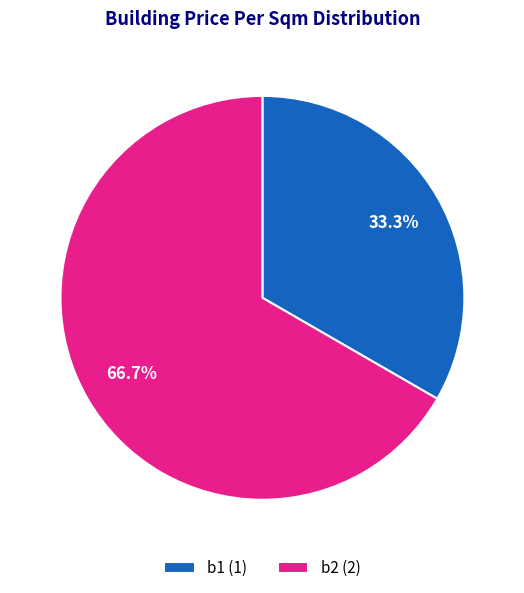

Which category accounts for the majority?

b2